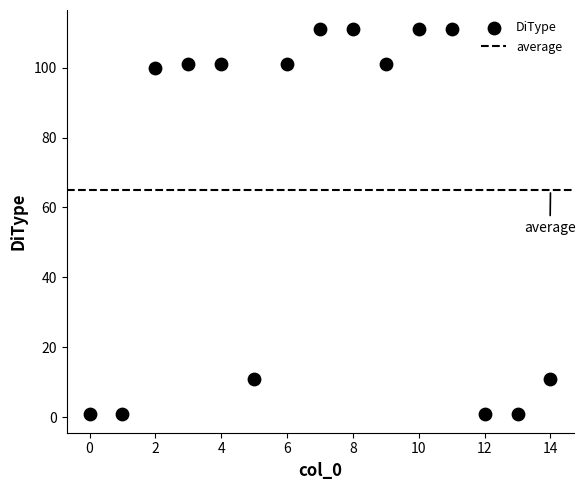

What is the range of Y values (max minus min)?

110